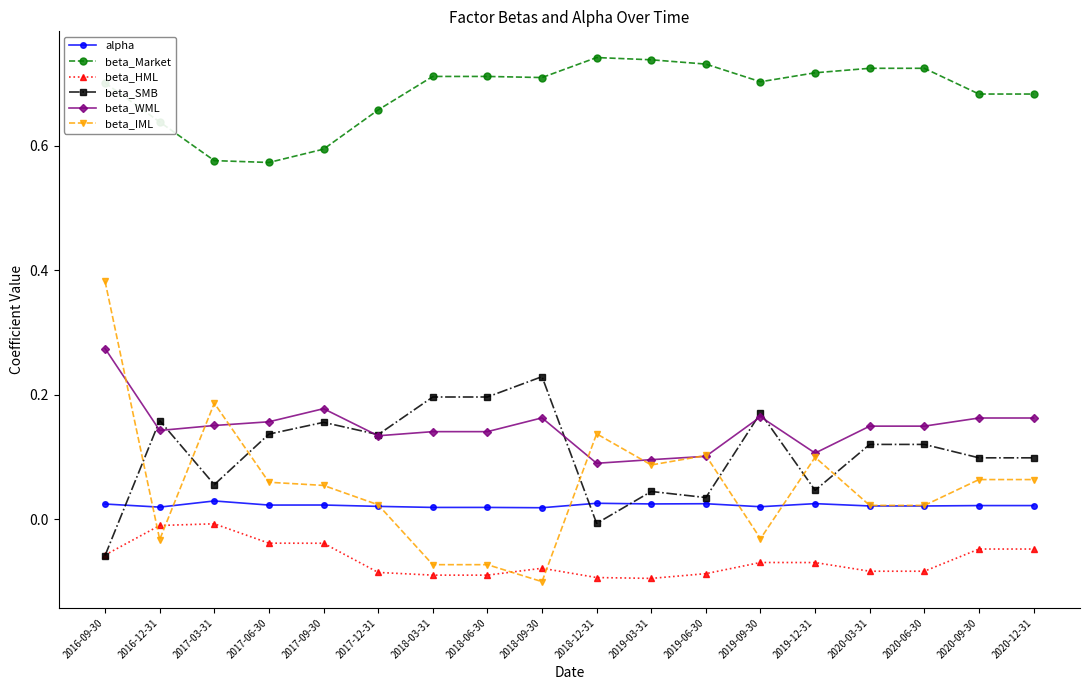

What is the spread (max minus min) of values at 2019-12-31?

0.8